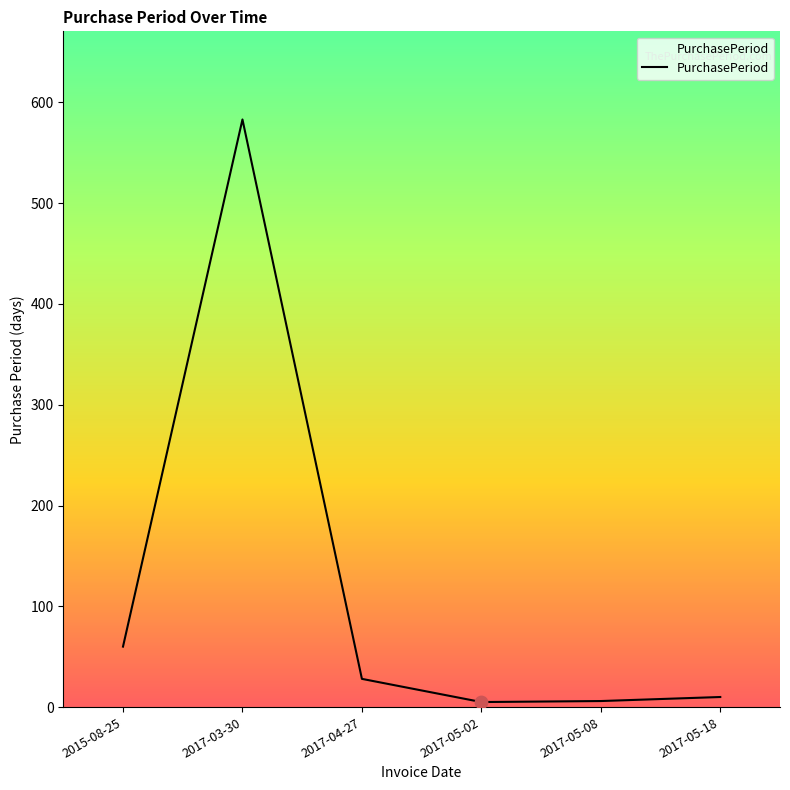

Approximately how many times larger is the value at 2017-03-30 compared to 2017-05-02?

116.6